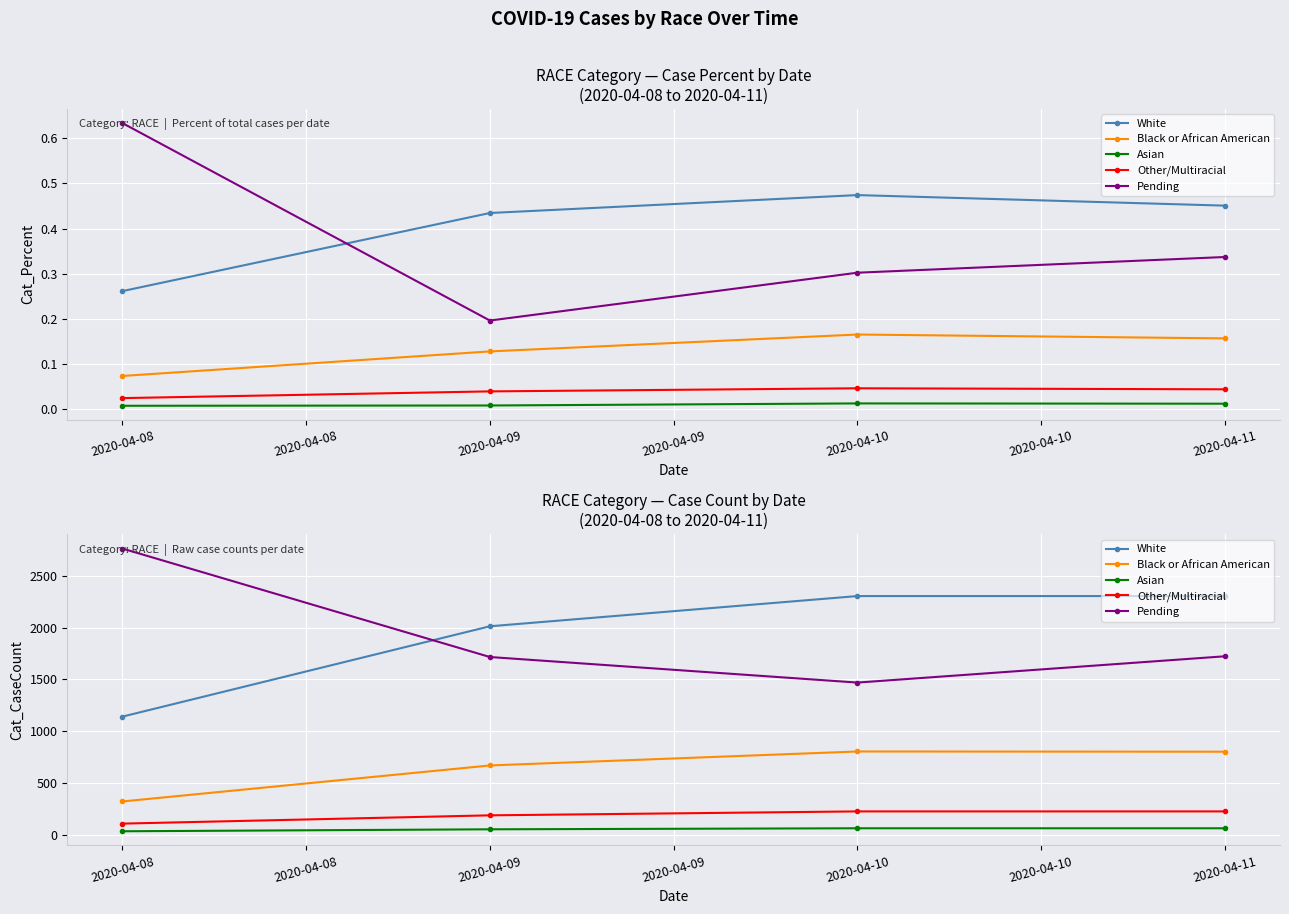

True or false: Black or African American has more than 2 interior local peaks.

False